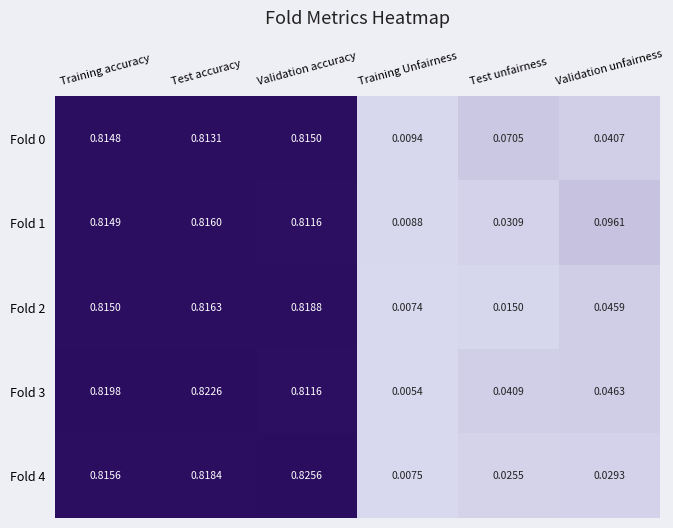

Where is Fold 2 nearest to the value 0?

Training Unfairness